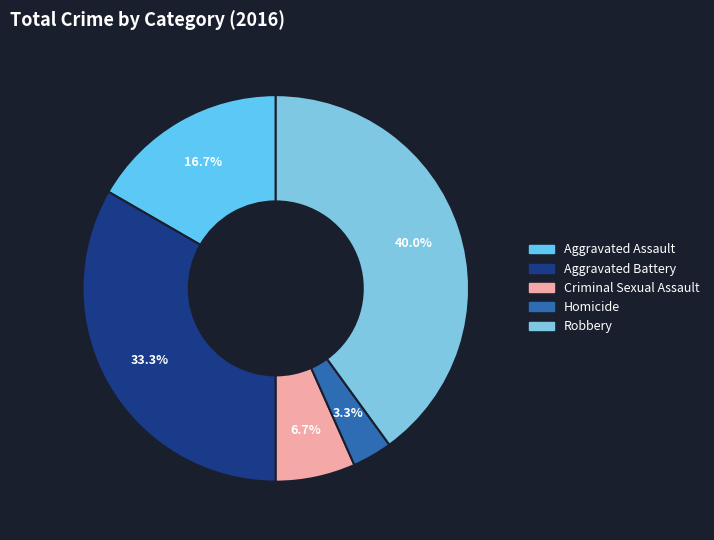

What is the smallest slice in the pie chart?

Homicide